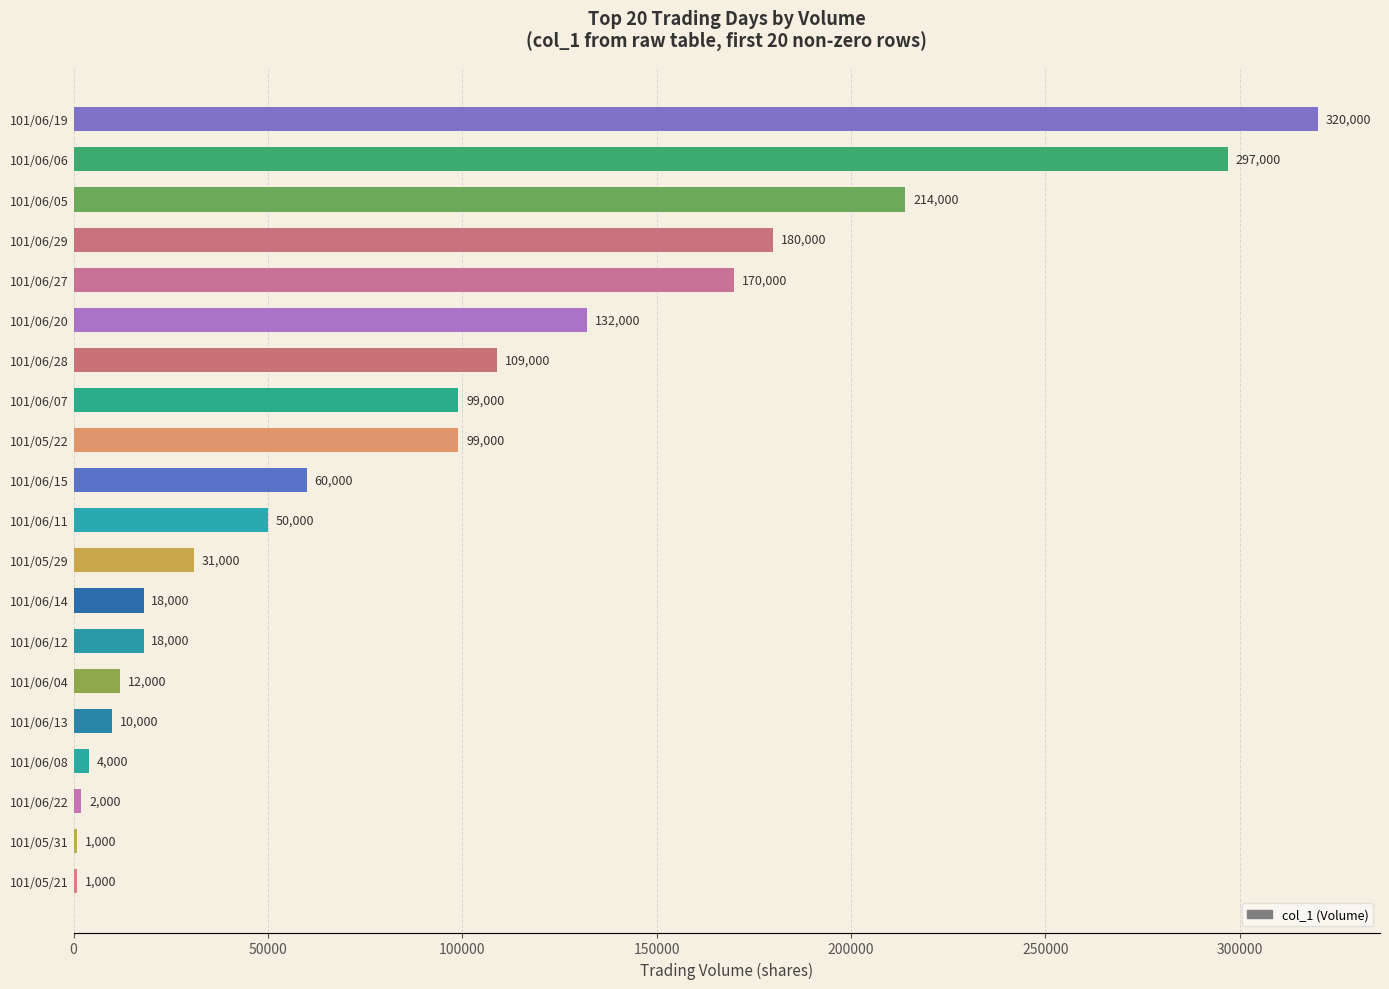

What is the approximate value at 101/06/19, to the nearest 10?

320000